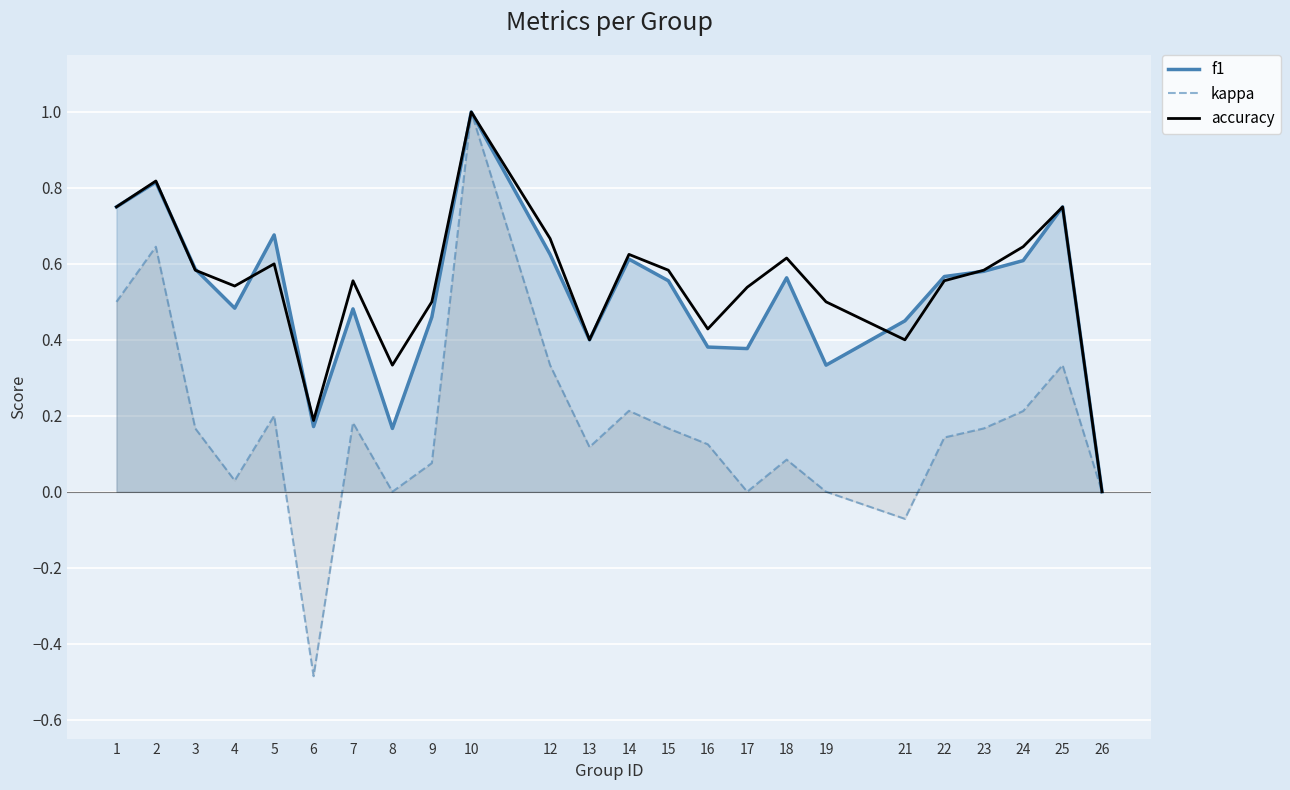

True or false: f1 and kappa cross at least once.

False